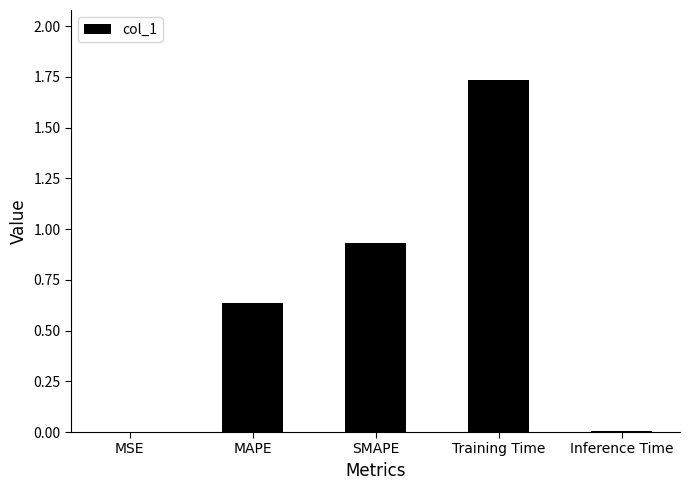

Are the bars grouped side by side (vs. stacked)?

No